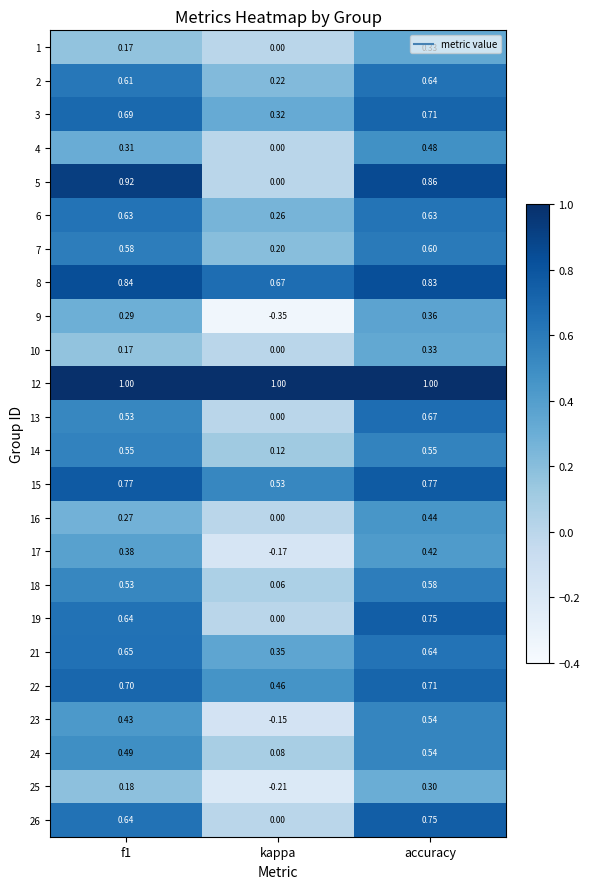

Which category has the lowest value in the 4 series?

kappa